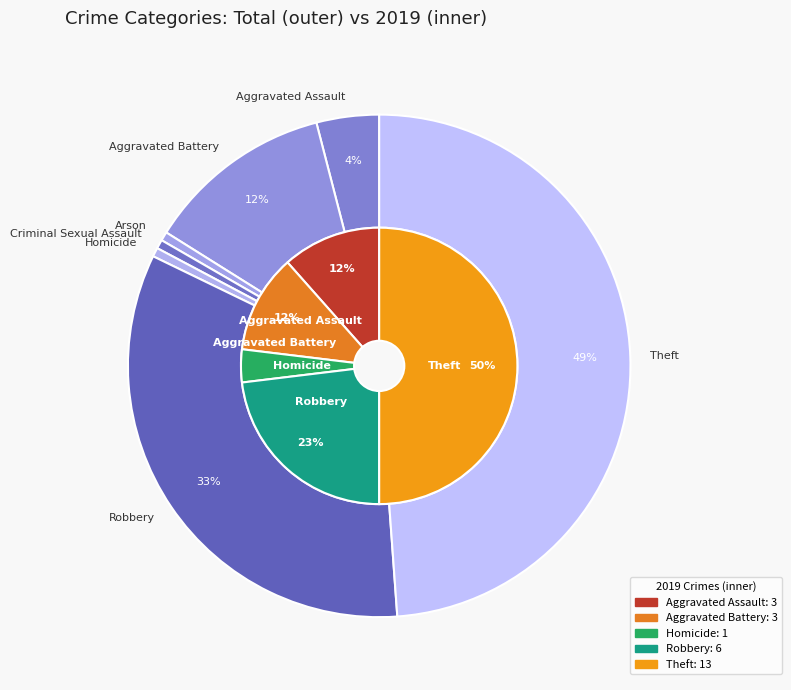

What is the total percentage of values_2019 and 2?

11.5%